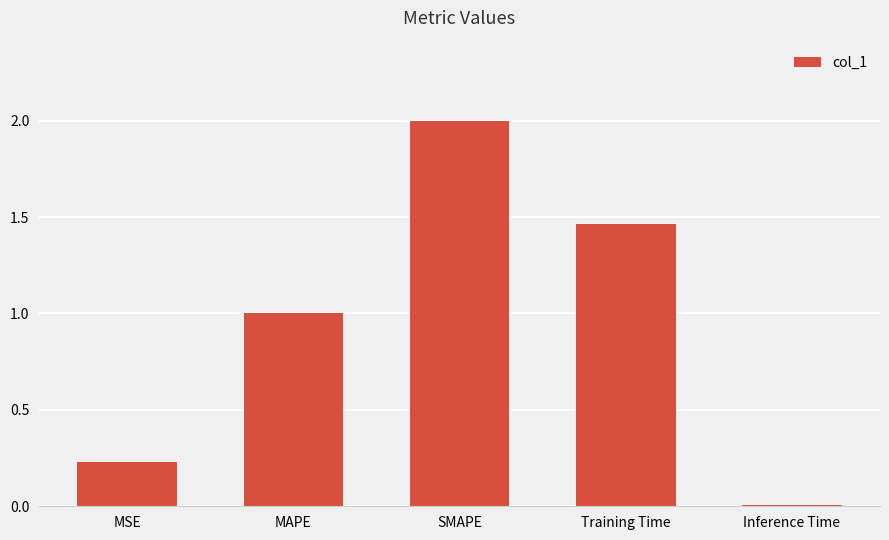

What is the label of the 1st bar from the right?

Inference Time